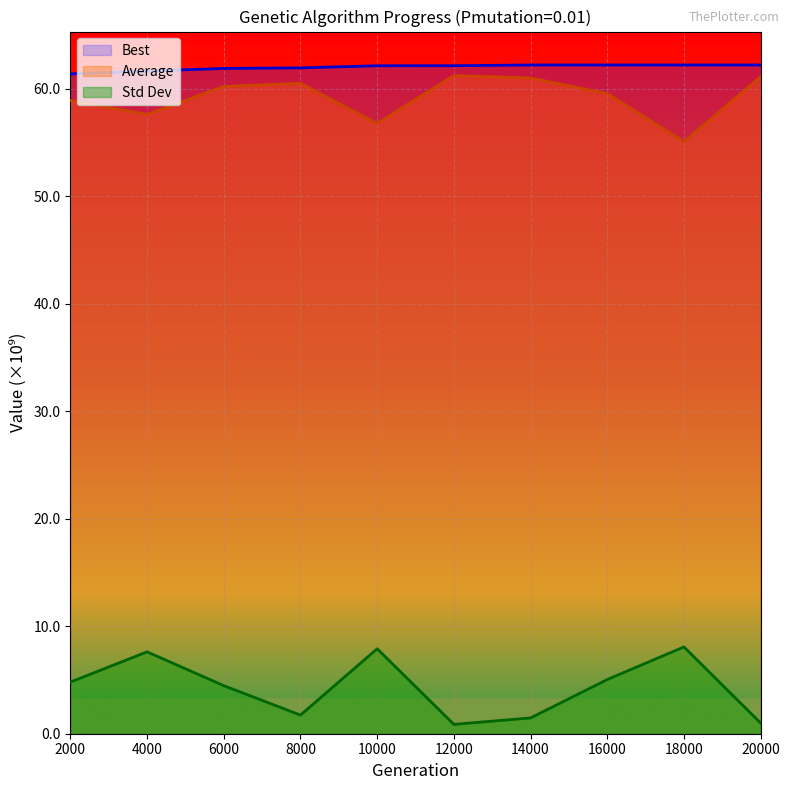

Reading left to right, what are all the values shown in this chart?

Best: 61.4	61.6	61.9	61.9	62.1	62.1	62.2	62.2	62.2	62.2
Average: 58.9	57.6	60.2	60.5	56.7	61.2	61.0	59.5	55.1	61.1
Stand: 4.8	7.6	4.5	1.7	7.9	0.9	1.5	5.0	8.1	1.0